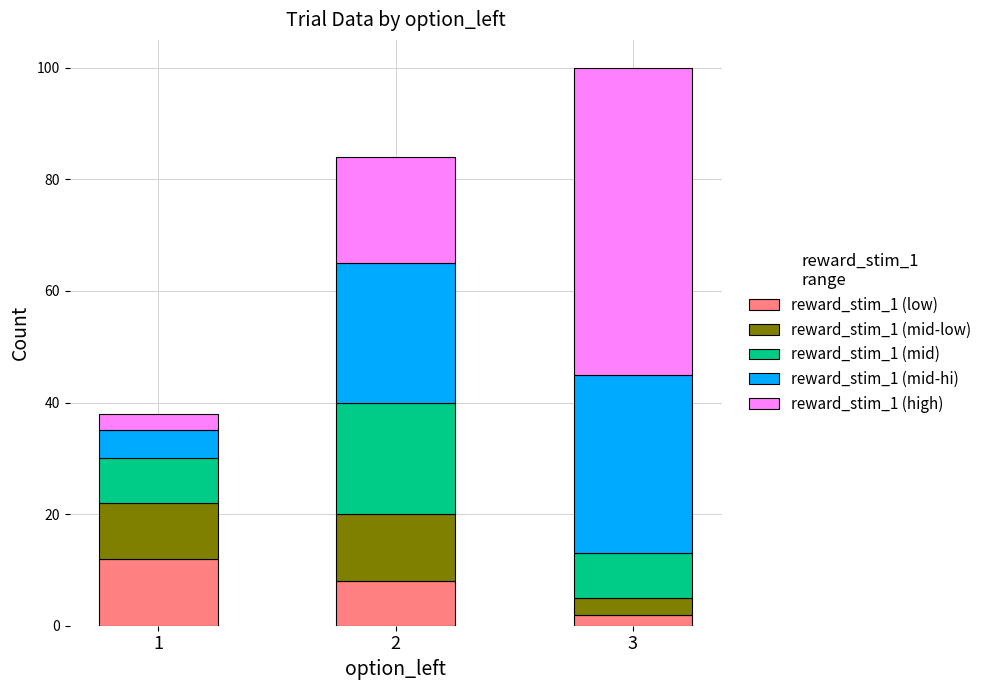

Reading left to right, what are the values for reward_stim_1 (low)?

1=12	2=8	3=2